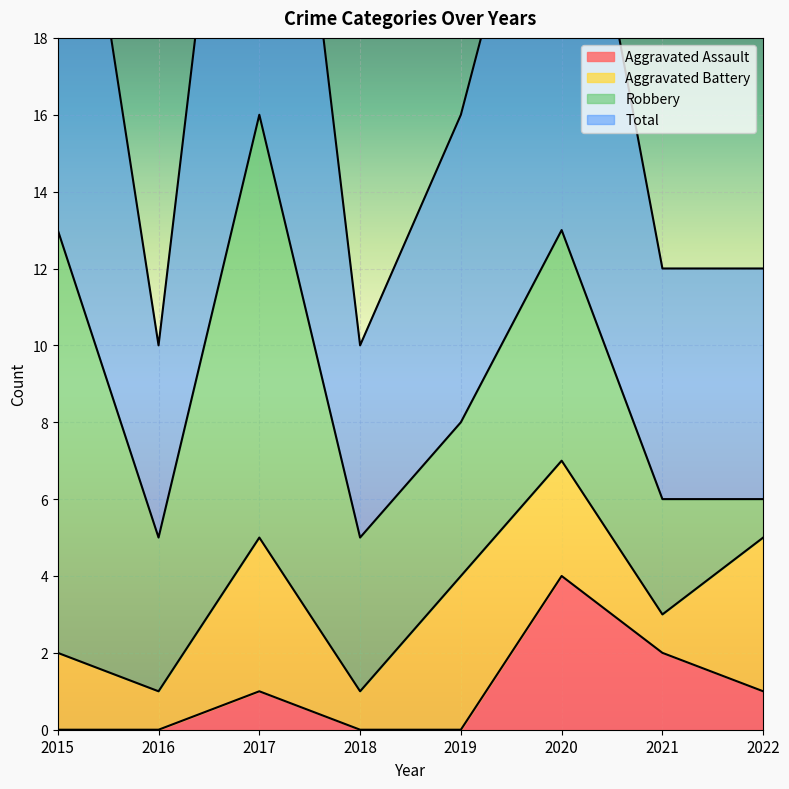

True or false: Aggravated Assault and Total intersect in this chart.

False